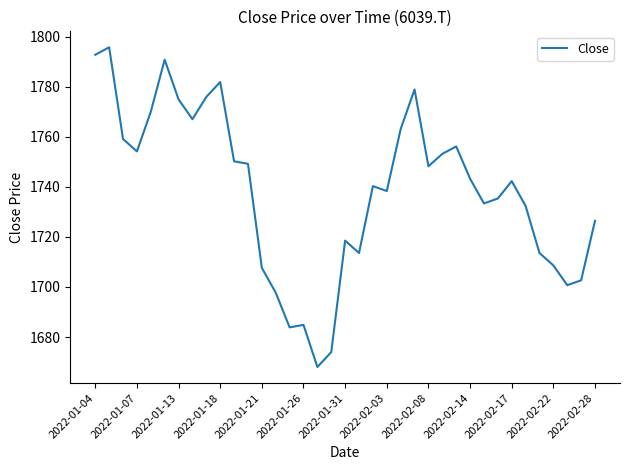

How many lines are shown in the chart?

1